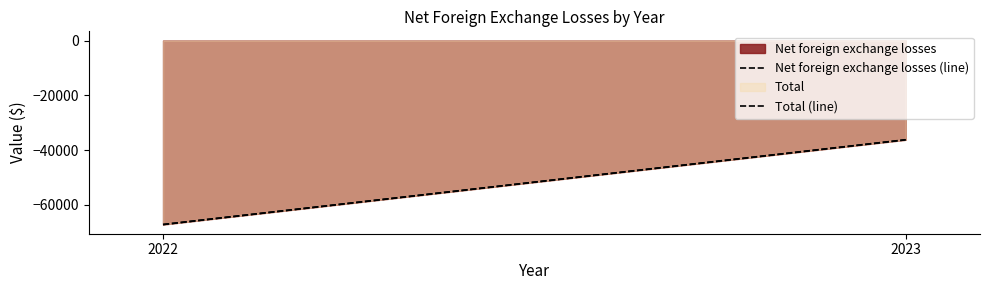

True or false: Net foreign exchange losses (line) has a value of -100665 at 2022.

False